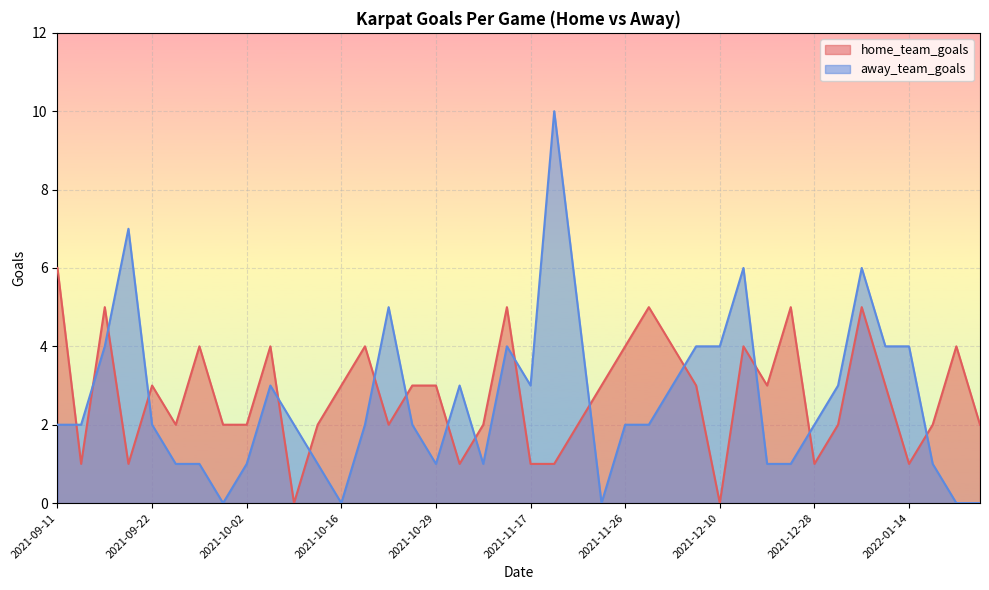

How many interior local peaks does the away_team_goals series have?

8